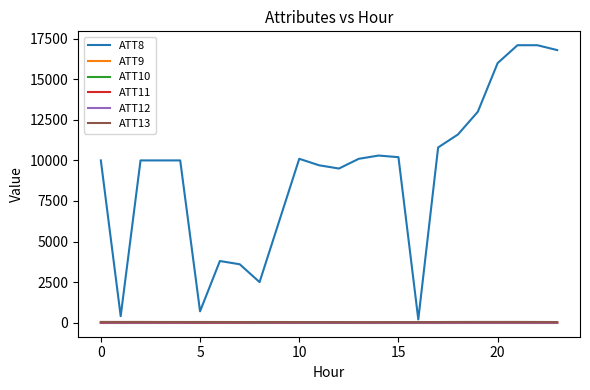

What is the sum of all ATT8 values?

219800.0